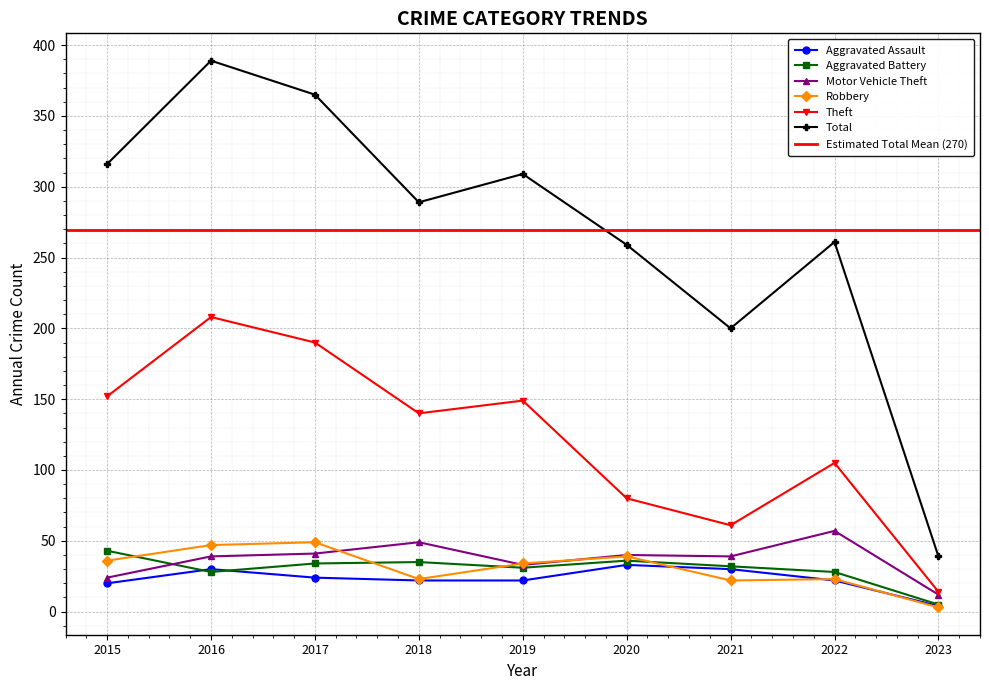

At which label does Robbery reach its peak?

2017